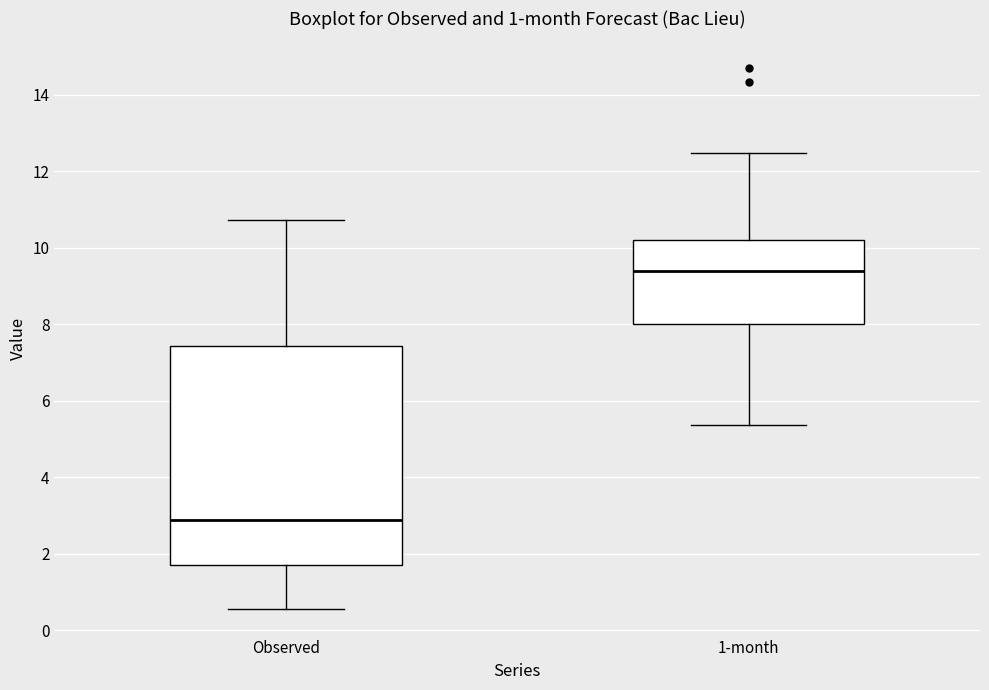

Reading left to right, read every box against the y-axis: the position of its median line, the range the box covers, and the ends of its whiskers. The values are not printed on the chart, so give them approximately, as read against the axis.

Observed: median 2.8, box 1.8 to 7.4, whiskers 0.6 to 10.8
1-month: median 9.4, box 8.0 to 10.2, whiskers 5.4 to 12.4